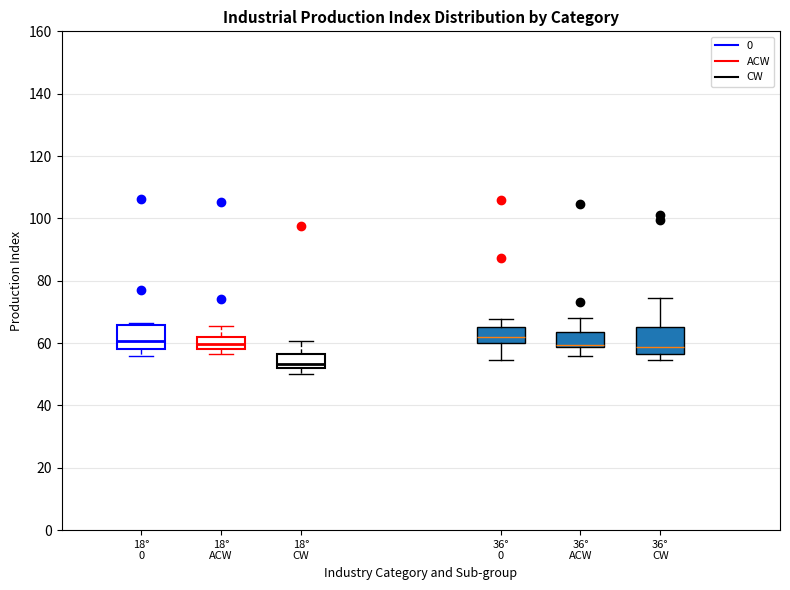

Reading left to right, transcribe this box plot: for each box, give where its median line is, the range the box spans, and where its two whiskers end, as read against the y-axis. The values are not printed on the chart, so give them approximately, as read against the axis.

18° 0: median 60, box 58 to 66, whiskers 56 to 66
18° ACW: median 60, box 58 to 62, whiskers 56 to 66
18° CW: median 54, box 52 to 56, whiskers 50 to 60
36° 0: median 62, box 60 to 66, whiskers 54 to 68
36° ACW: median 60 (drawn on the box's lower edge), box 58 to 64, whiskers 56 to 68
36° CW: median 58, box 56 to 66, whiskers 54 to 74